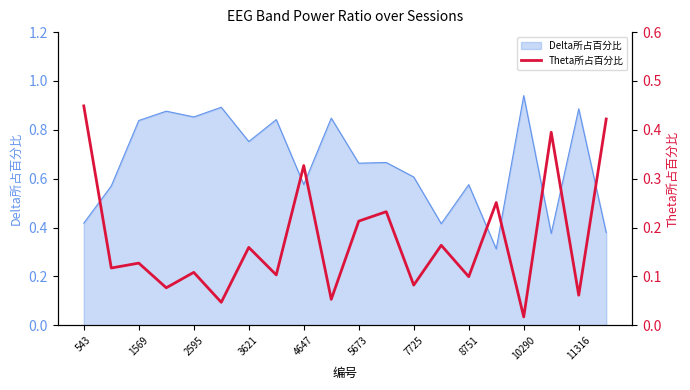

At which label does Delta所占百分比 reach its peak?

10290